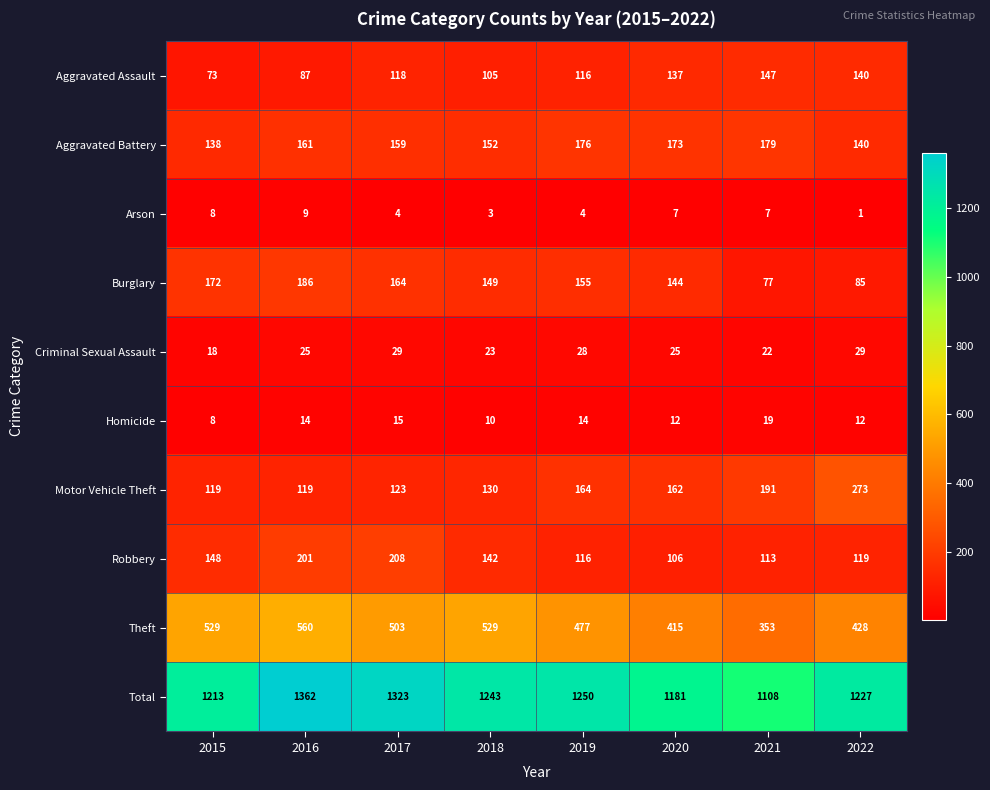

How many data points does each series have?

8